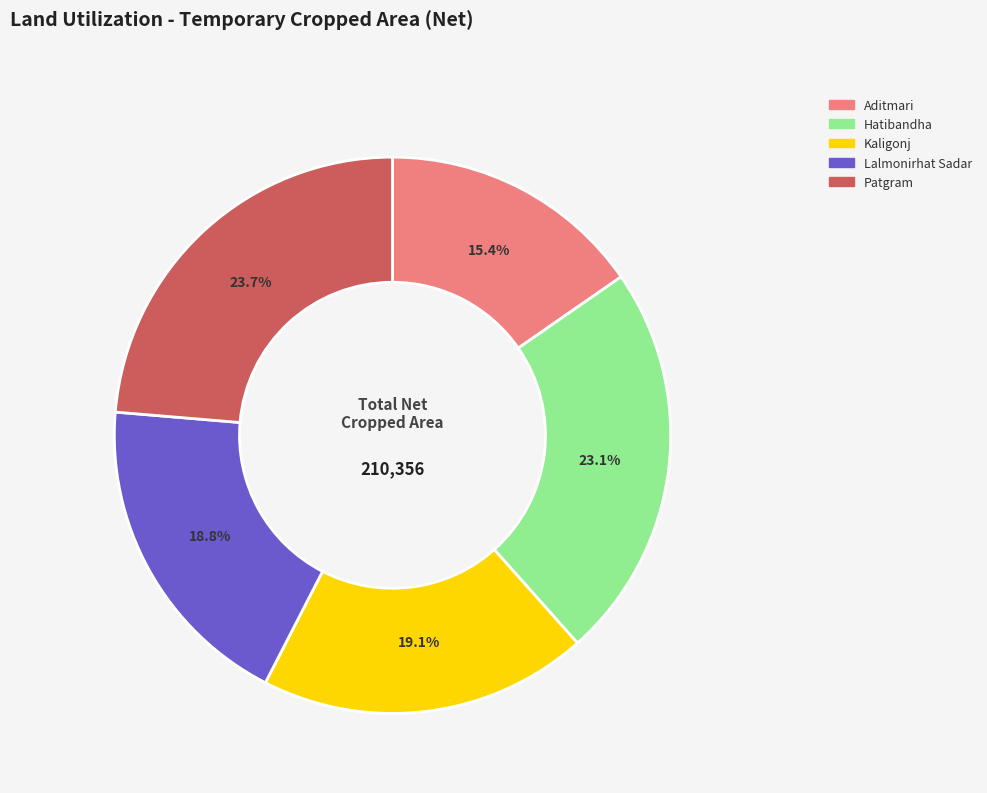

What is the smallest slice in the pie chart?

Aditmari